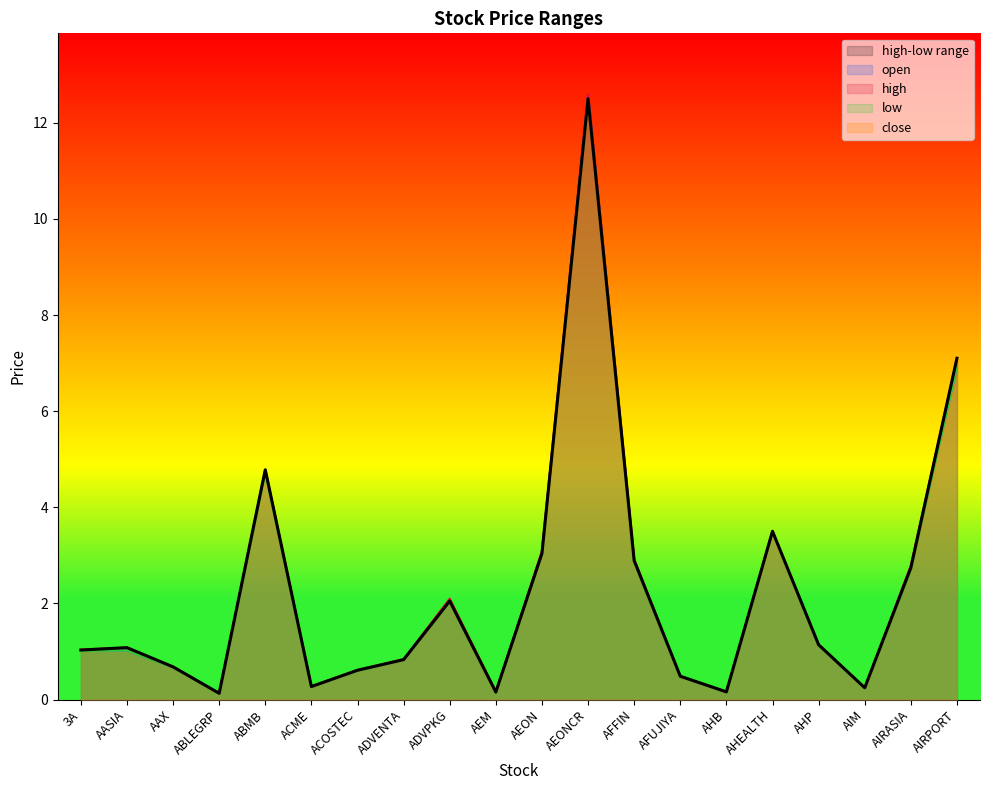

At which category does close reach its first local valley?

ABLEGRP